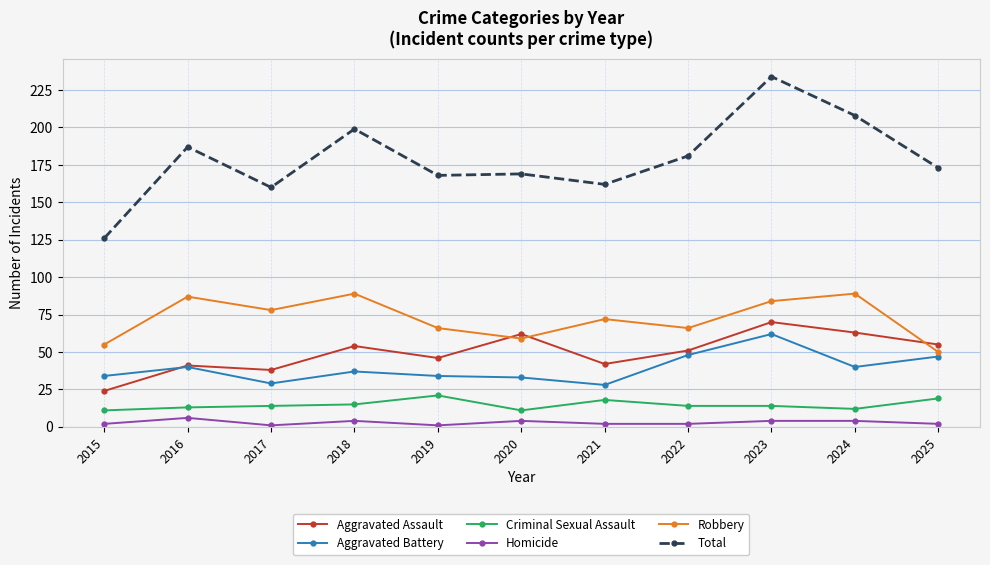

In Robbery, how many points are lower than both neighbors (excluding endpoints)?

3